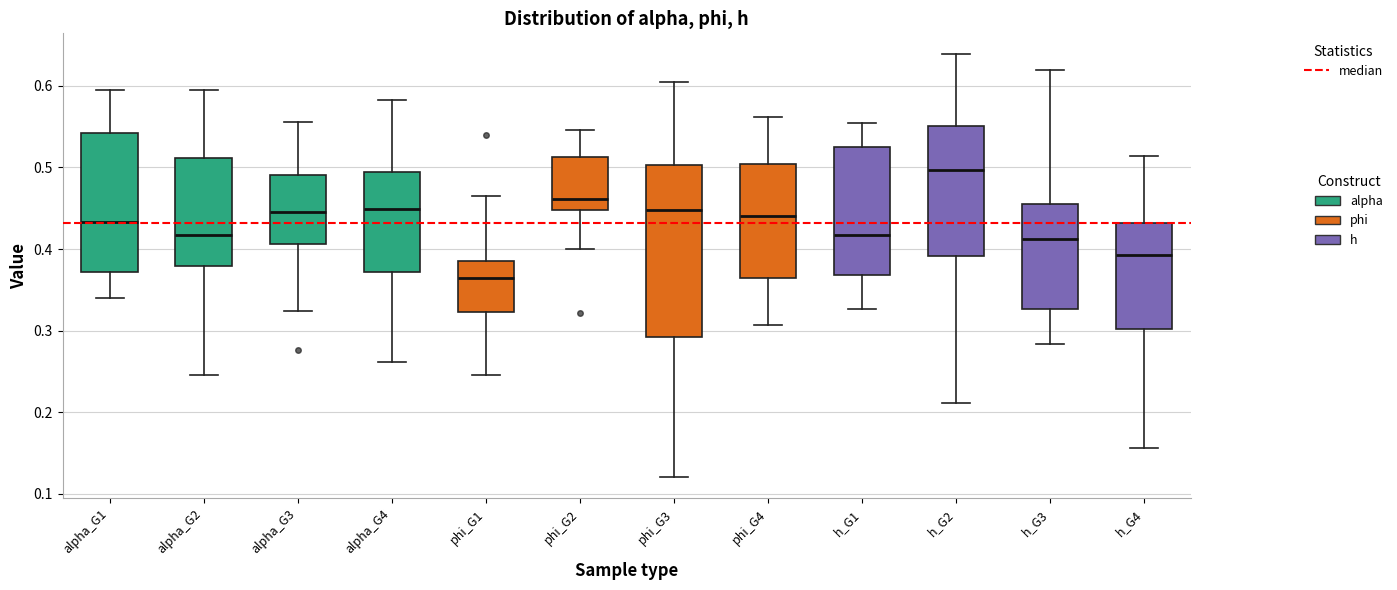

Which box has the highest median line?

h_G2